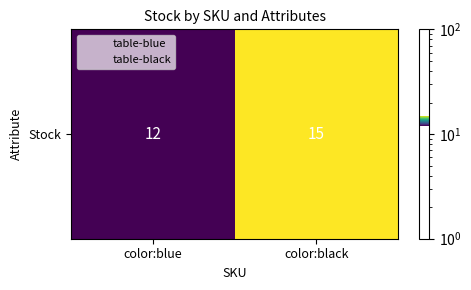

What is the maximum value shown in the chart?

15